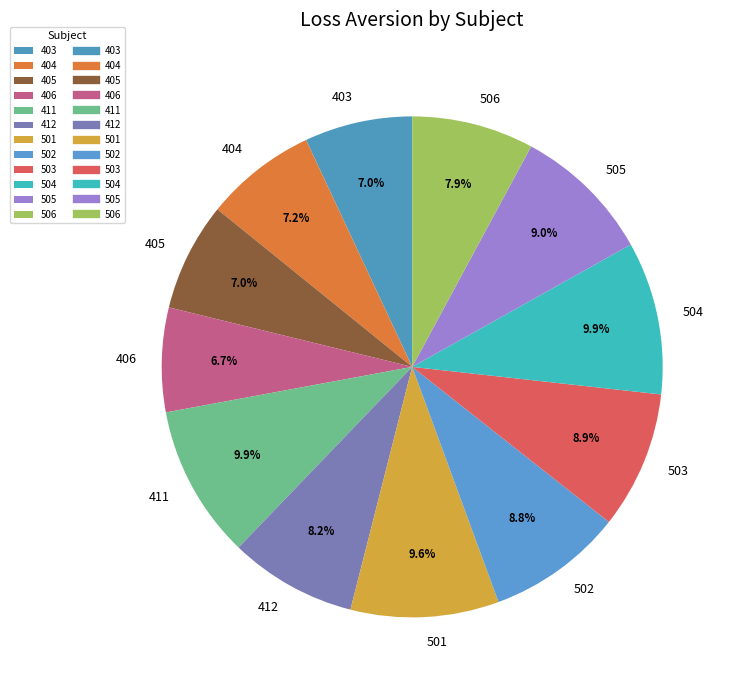

How many segments does this pie chart have?

12